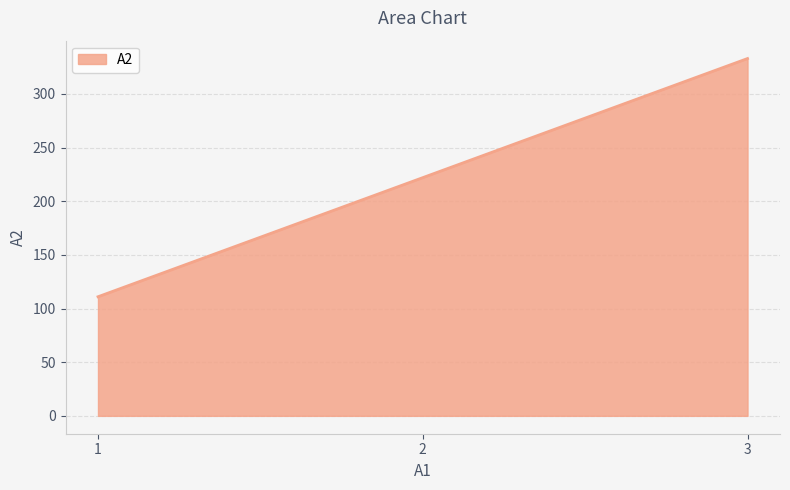

How many lines are shown in the chart?

1